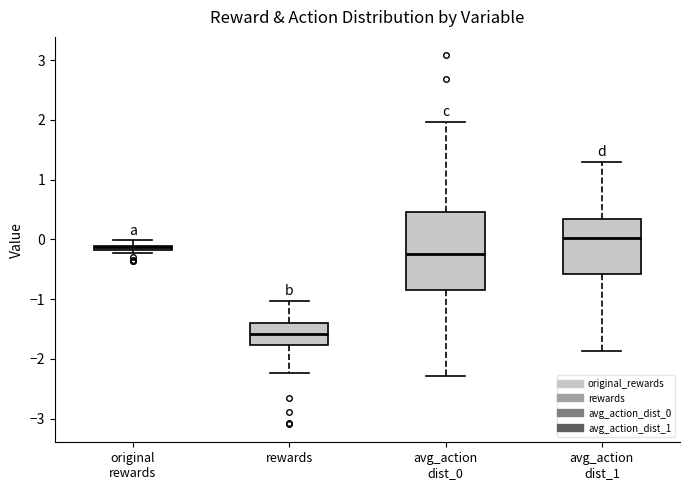

Which box's median line is the highest?

avg_action dist_1